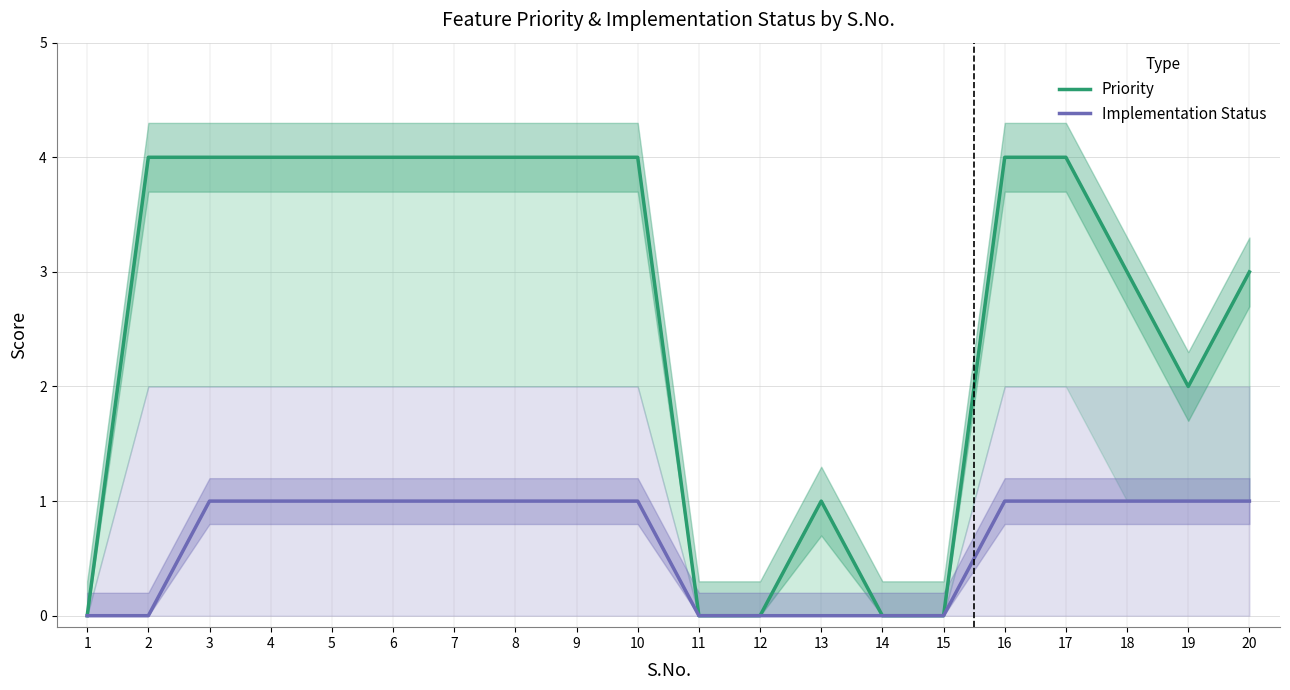

Is the value of Priority at 7 greater than the value of Implementation Status at 14?

Yes